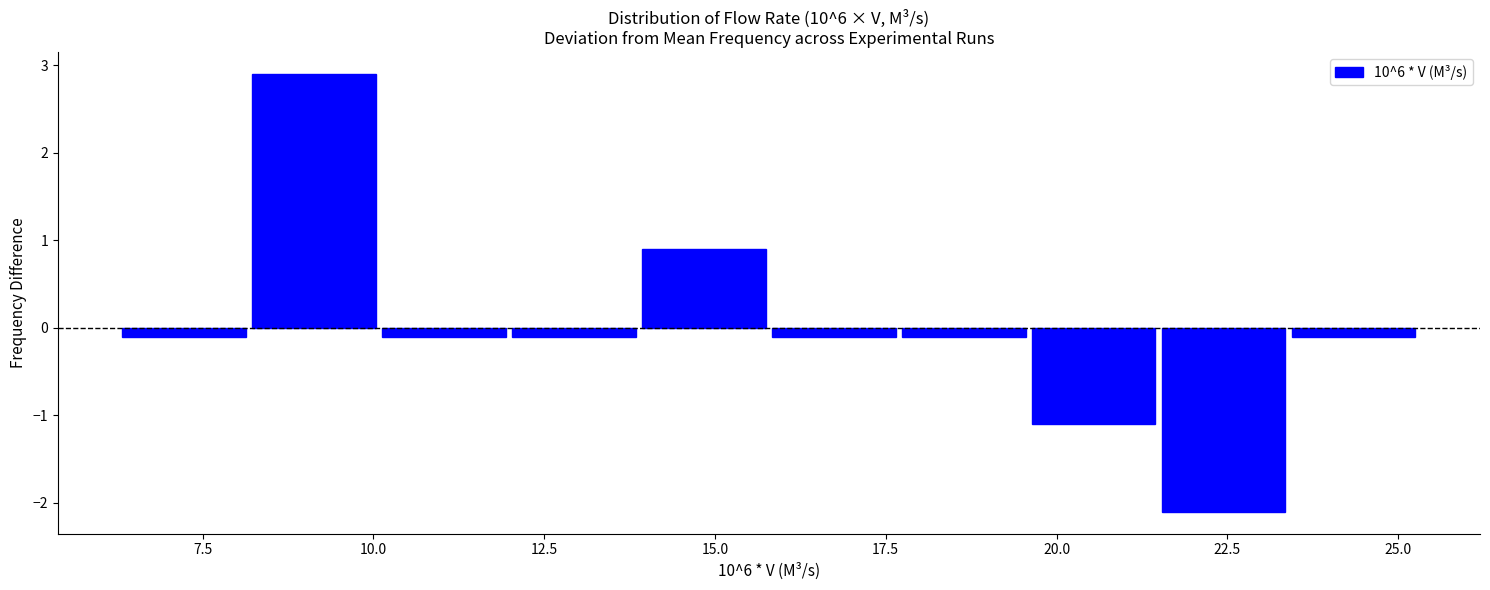

Read against the x-axis, roughly where is the centre of the tallest bar?

9.0